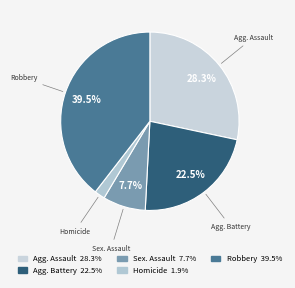

How many slices are in this pie chart?

5